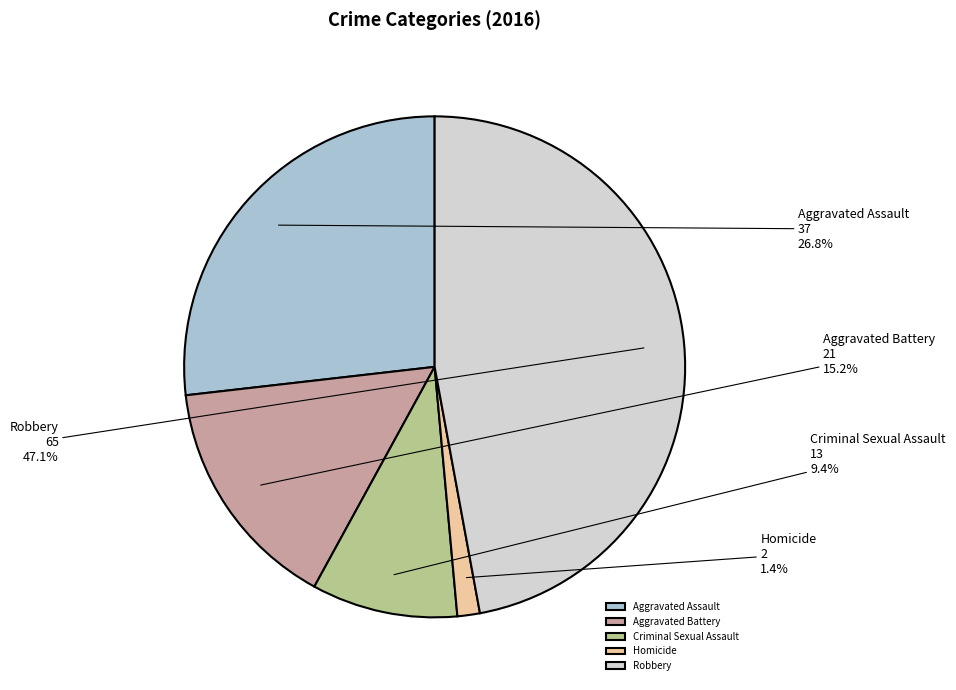

How many segments does this pie chart have?

5